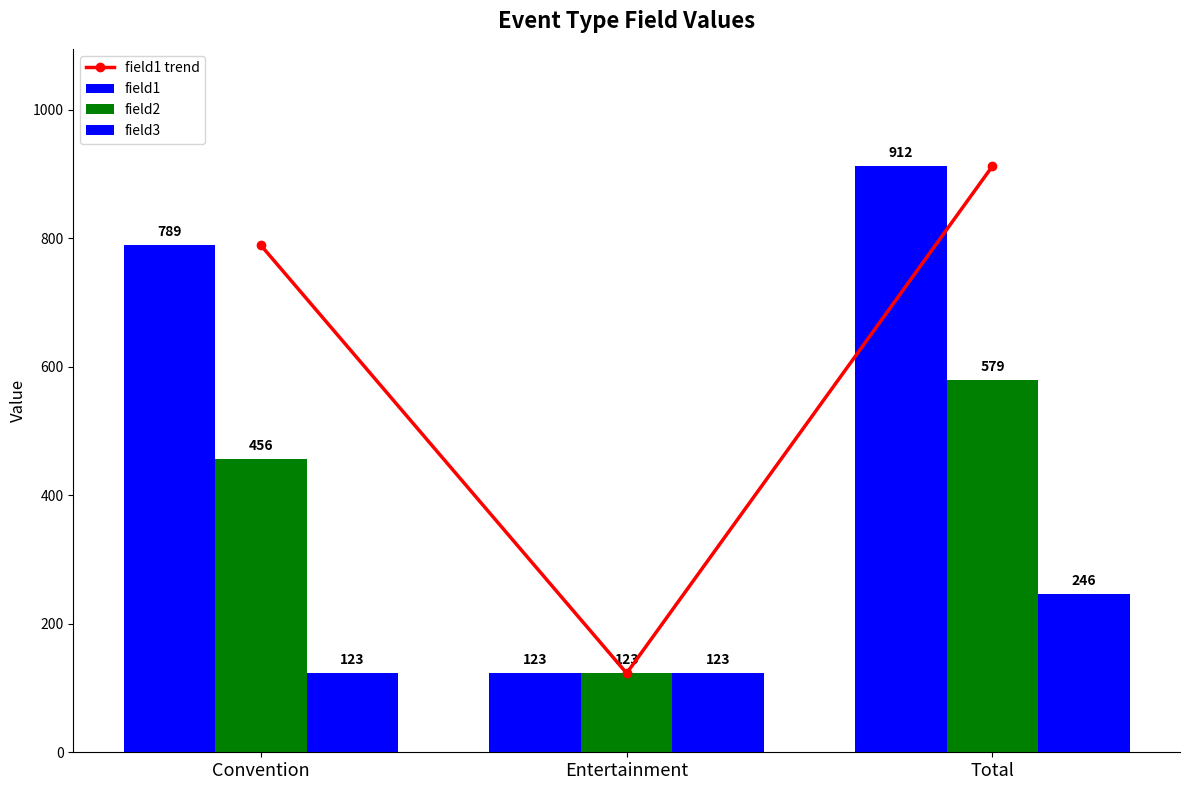

The field3 series shows 246 at Total. True or false?

True